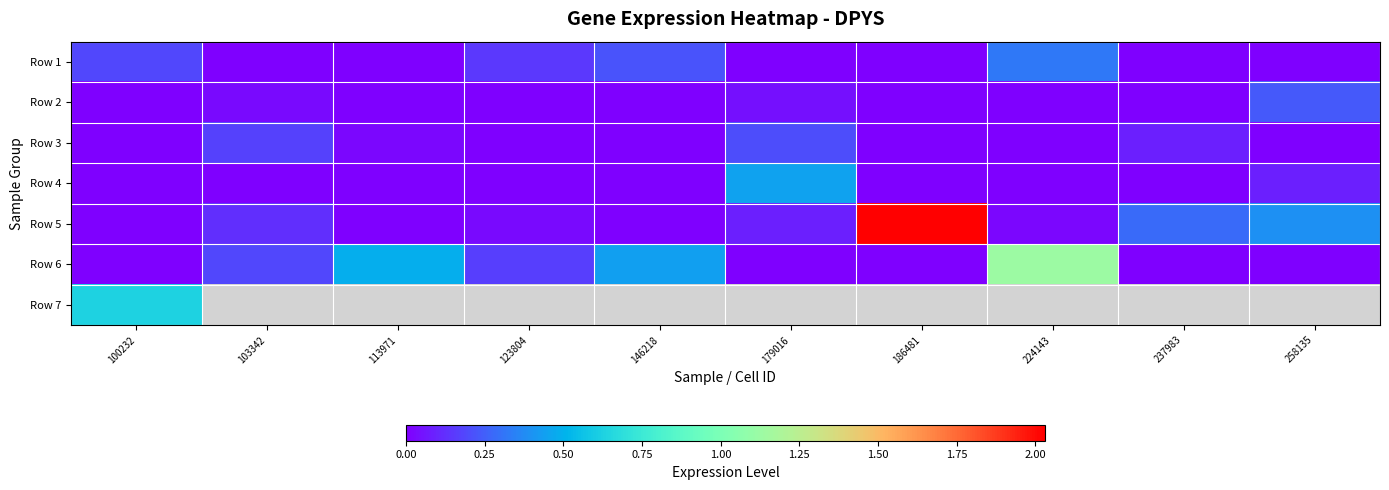

Is it true that Row 6 equals 0.6 at 237983?

False